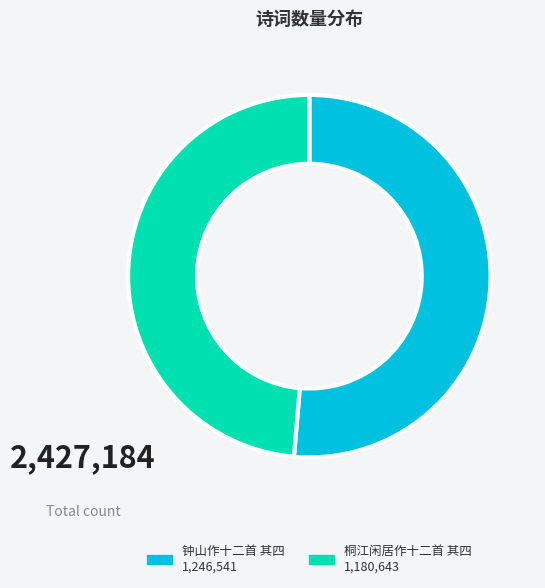

Is it true that 桐江闲居作十二首 其四 is 55% of the pie?

False